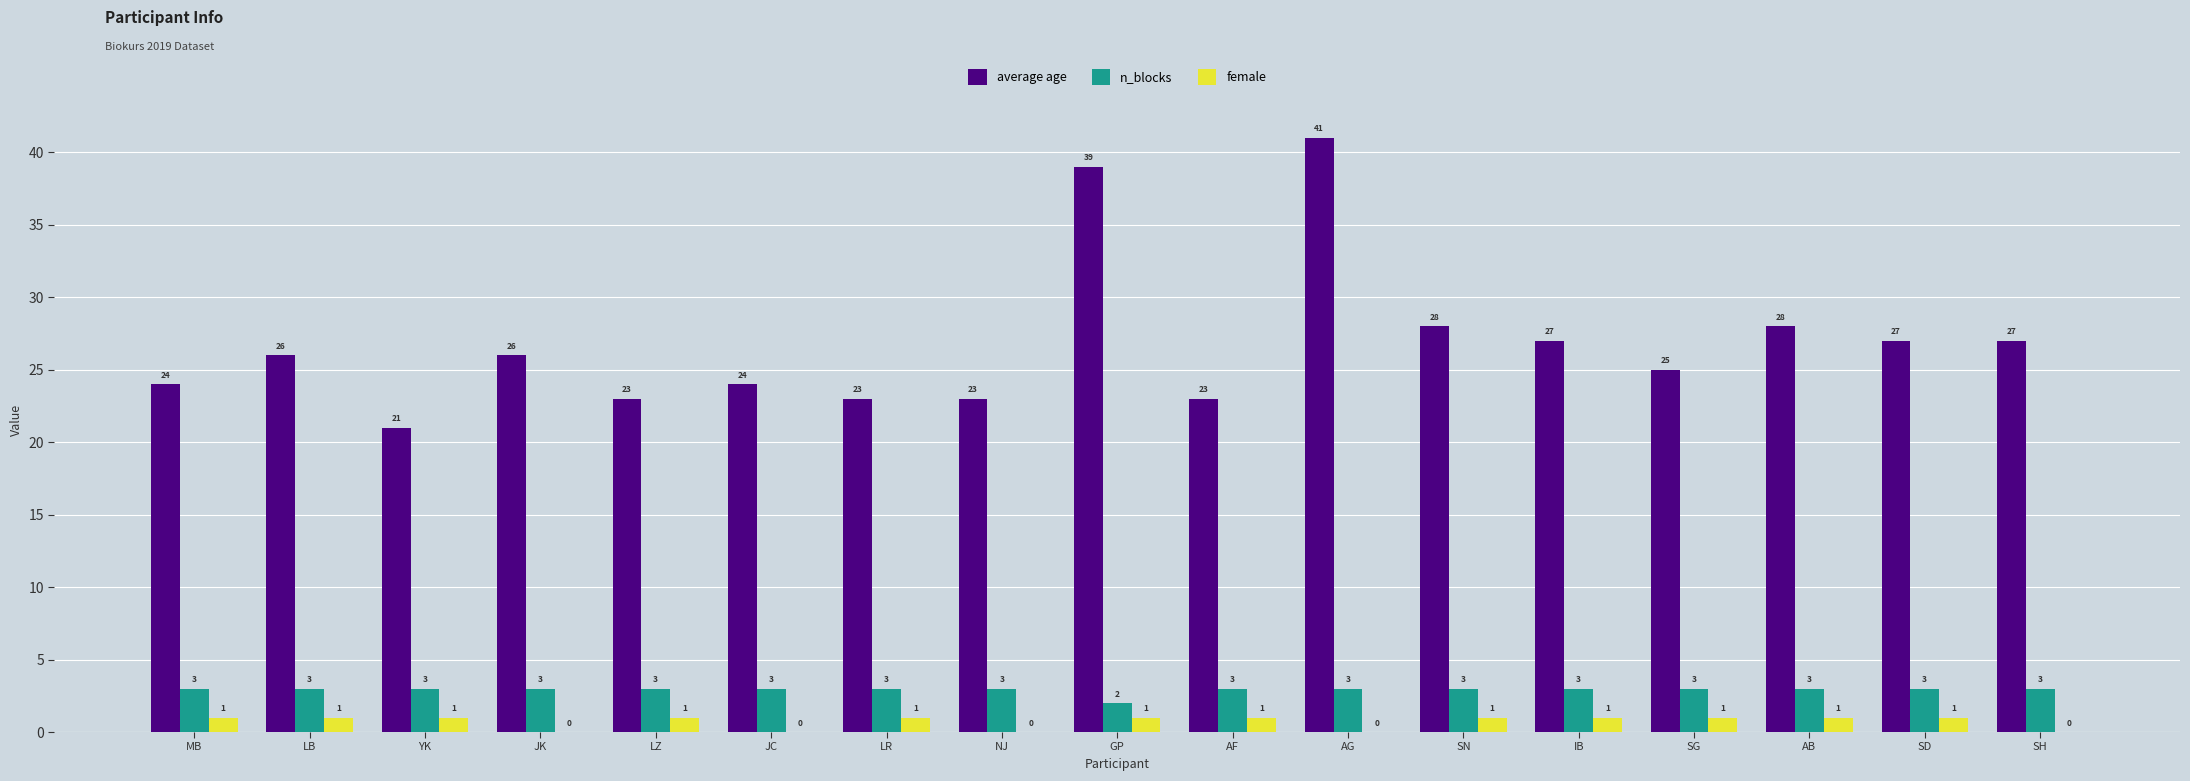

Where is n_blocks nearest to the value 2?

GP